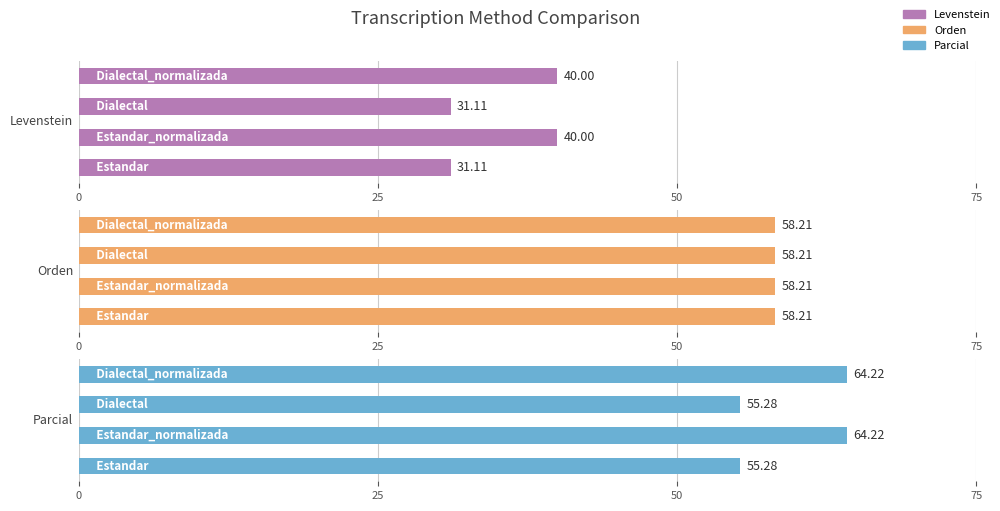

Is it true that Levenstein equals 31.1 at 0?

True